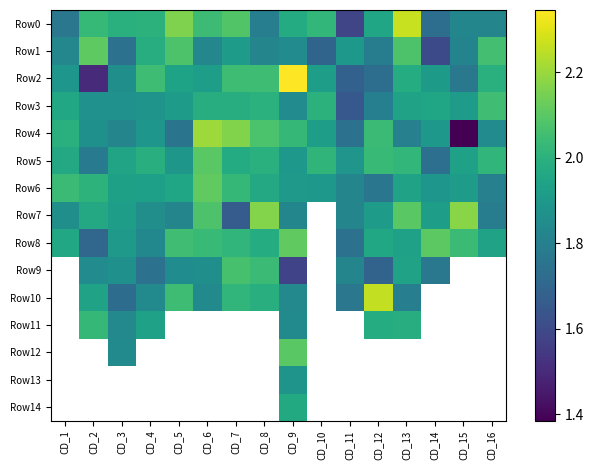

How many values in Row10 are above zero?

11